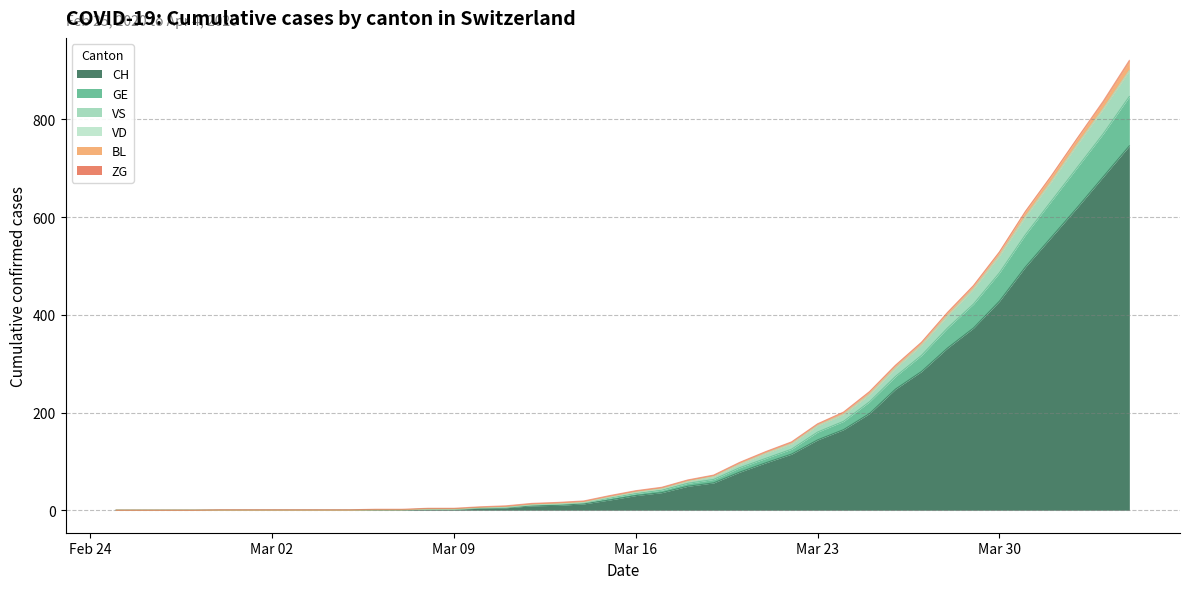

What is the value of the VS point at the 22nd from the left?

44